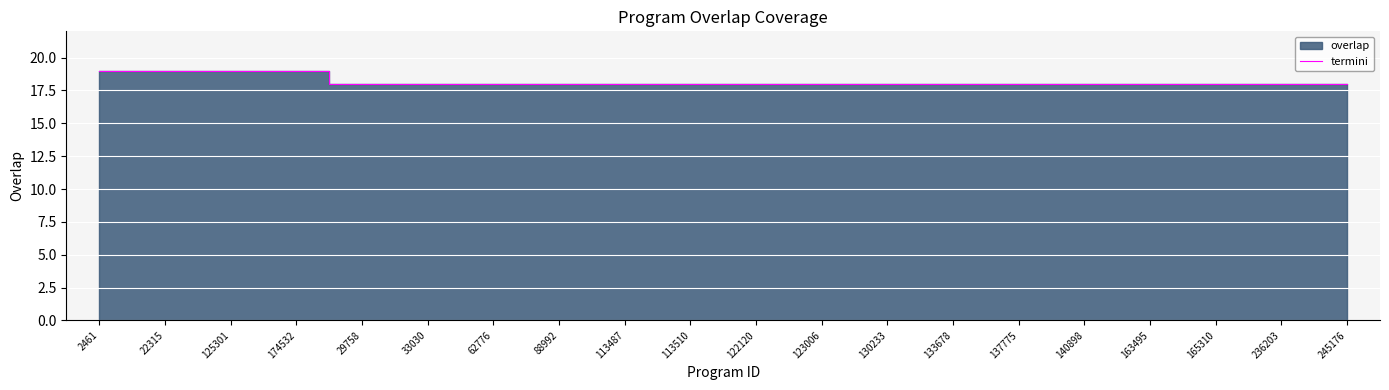

Reading left to right, list all the values displayed in this chart.

19	19	19	19	18	18	18	18	18	18	18	18	18	18	18	18	18	18	18	18